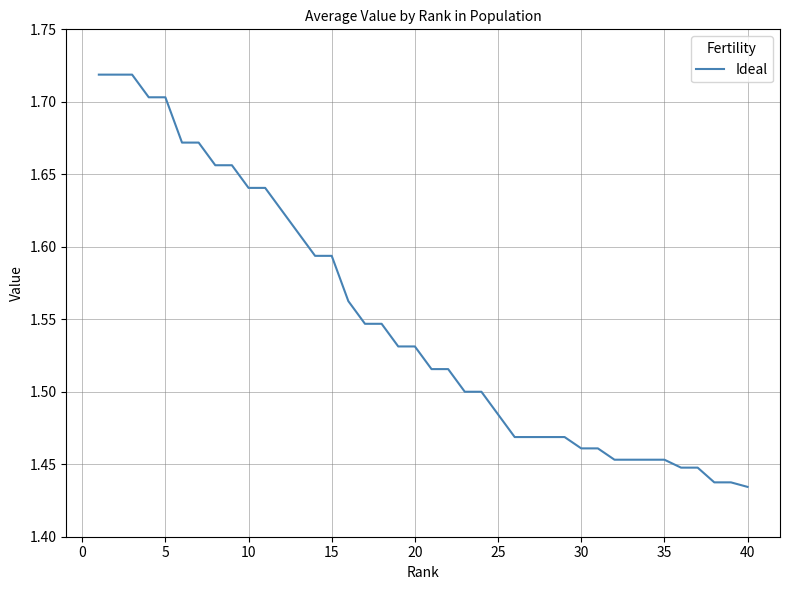

Count the values in the range 1 to 2.

40